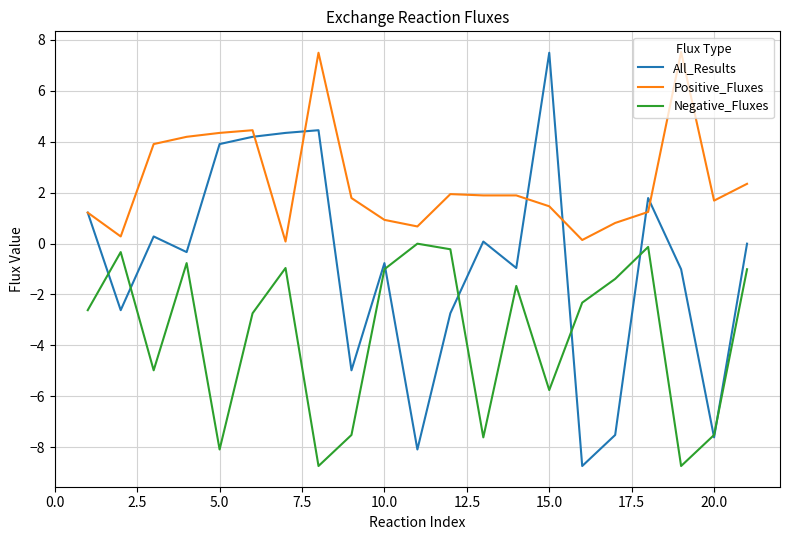

What is the difference between the second highest and second lowest values in the Negative_Fluxes series?

8.6